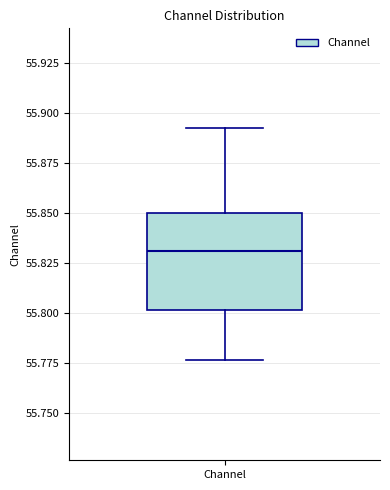

Read this box plot against the y-axis: the position of the median line, the range covered by the box, and the ends of both whiskers. The values are not printed on the chart, so give them approximately, as read against the axis.

median 55.830, box 55.800 to 55.850, whiskers 55.775 to 55.890